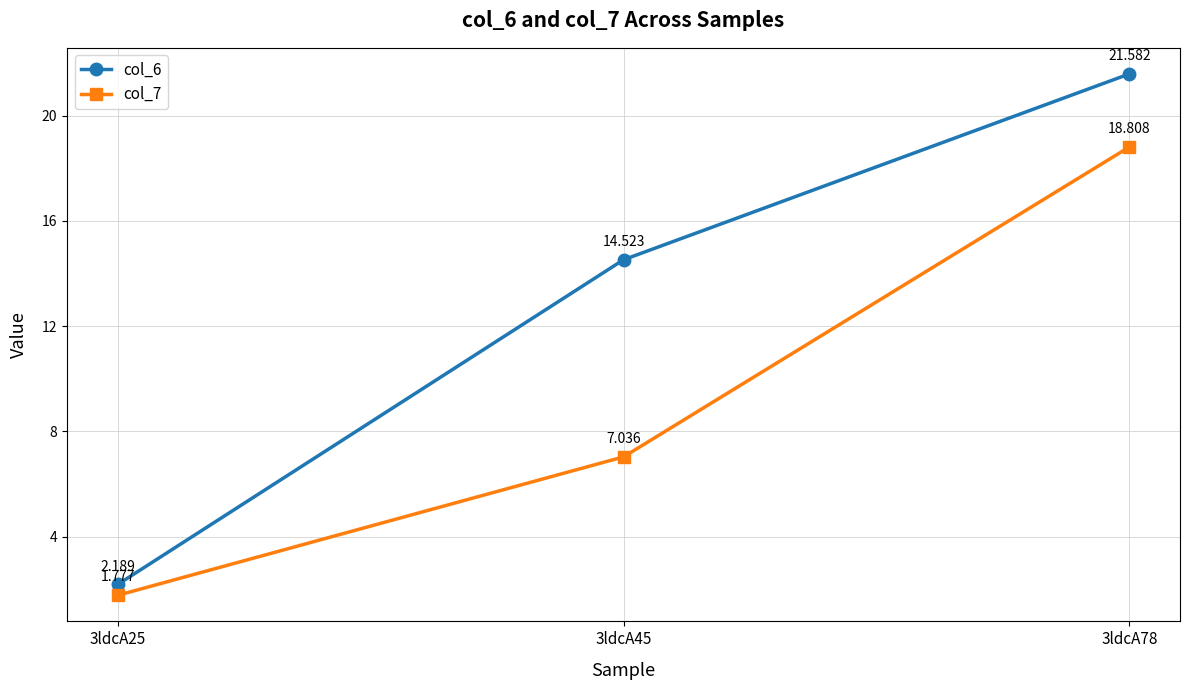

What is the value of the col_6 point at the 2nd from the left?

14.5